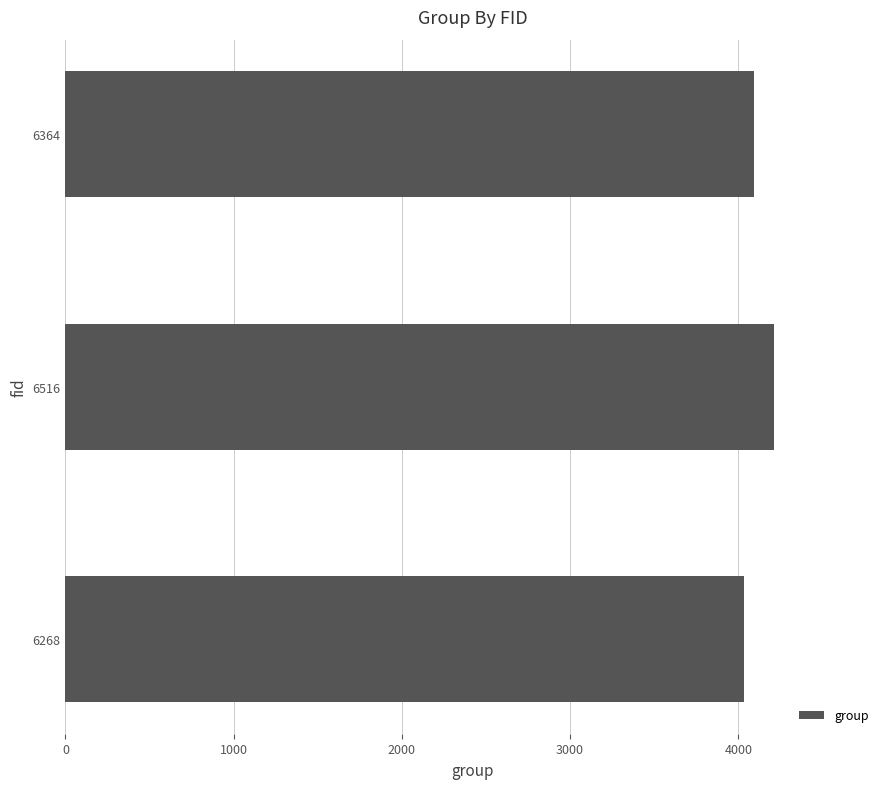

At which category does the chart reach its peak across all series?

6516